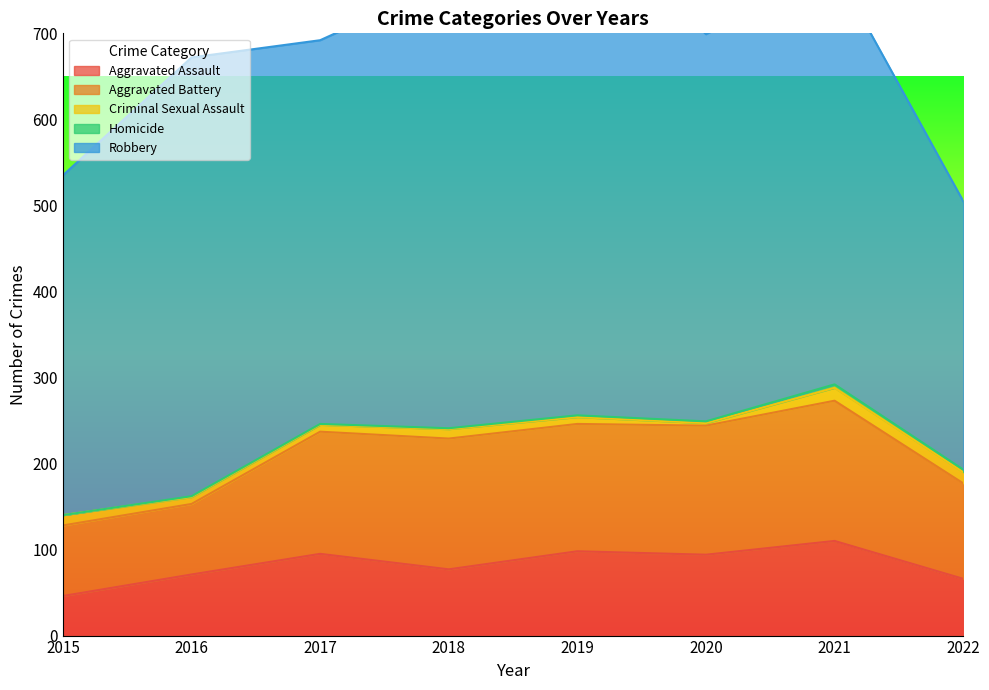

In Homicide, how many points are higher than both neighbors (excluding endpoints)?

1